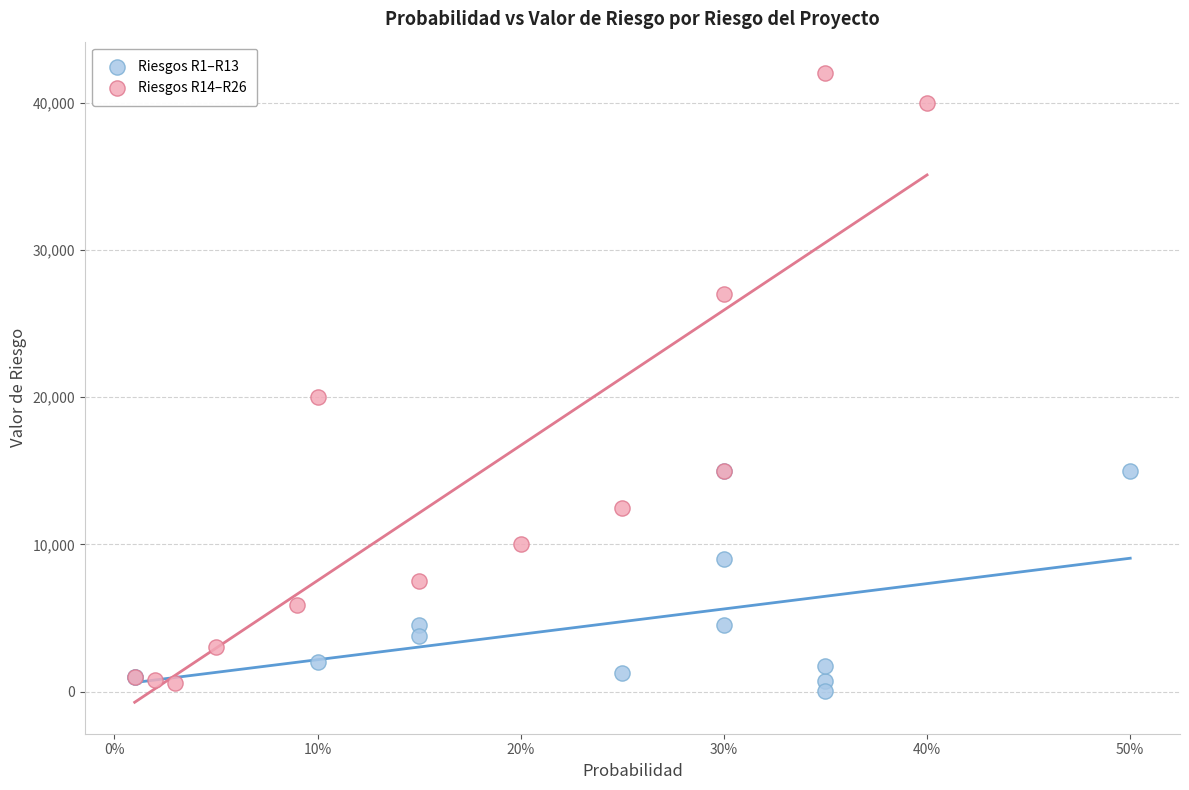

Which series has the largest Y range (max minus min)?

Riesgos R14–R26